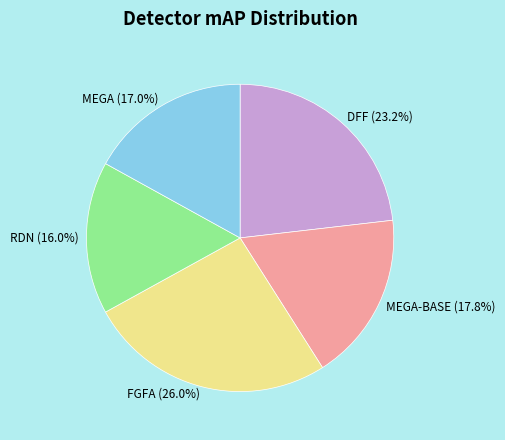

To the nearest percent, what portion does RDN represent?

16%